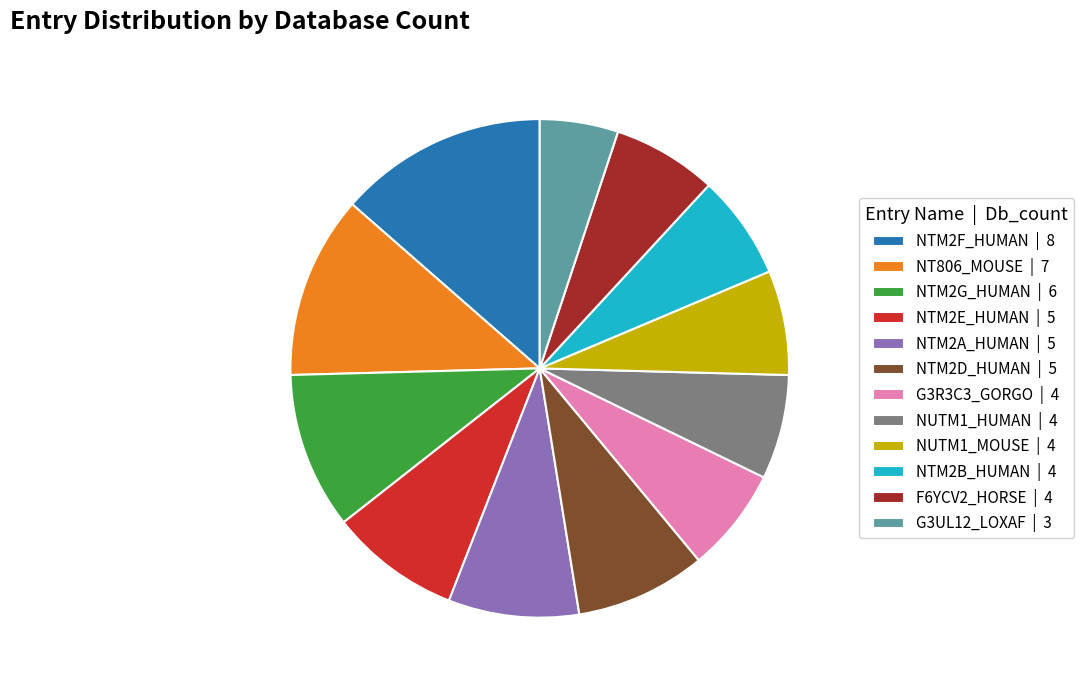

Which slice is the smallest?

G3UL12_LOXAF